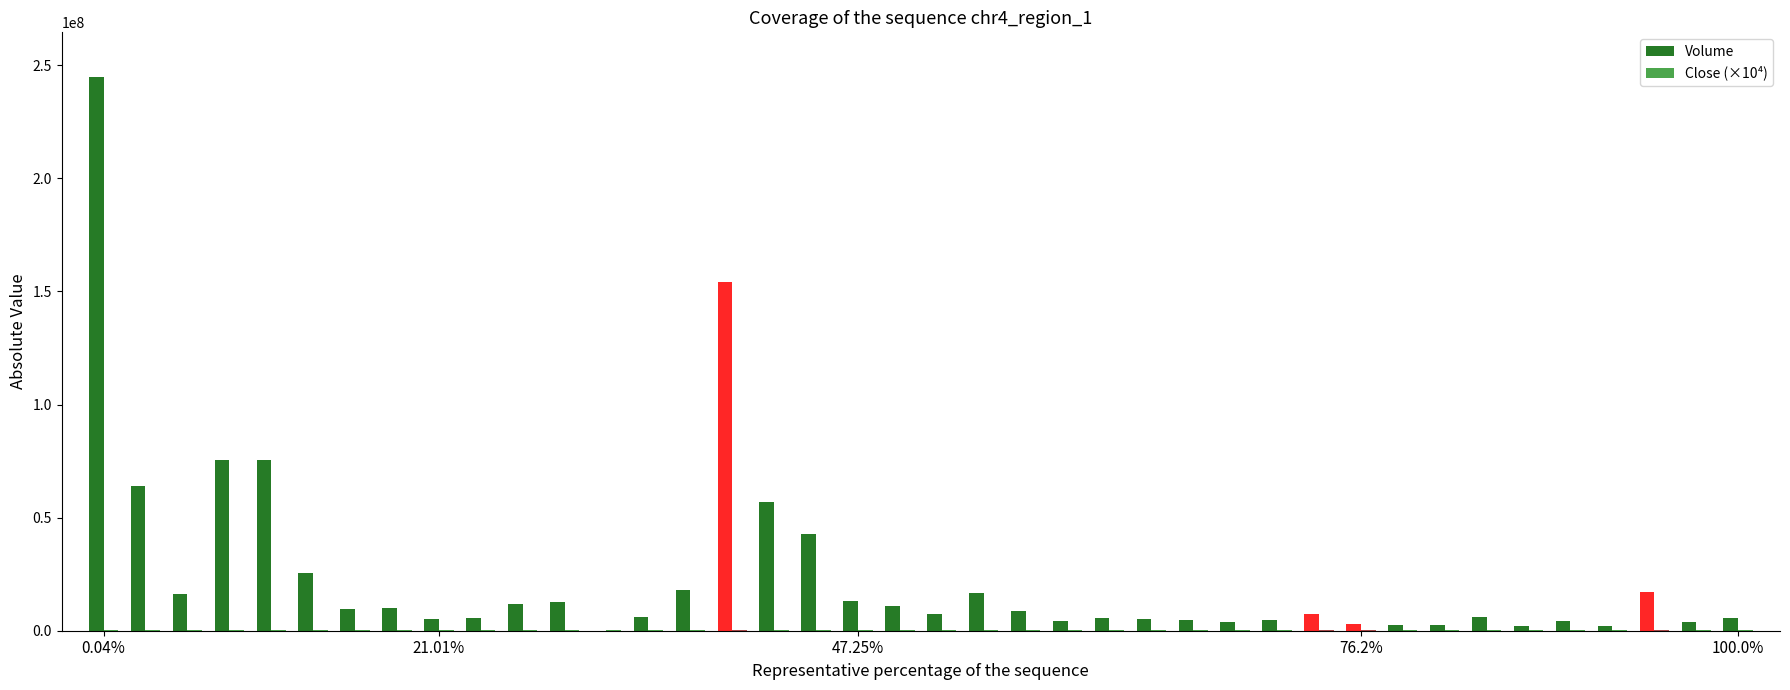

How many groups of bars are there?

40